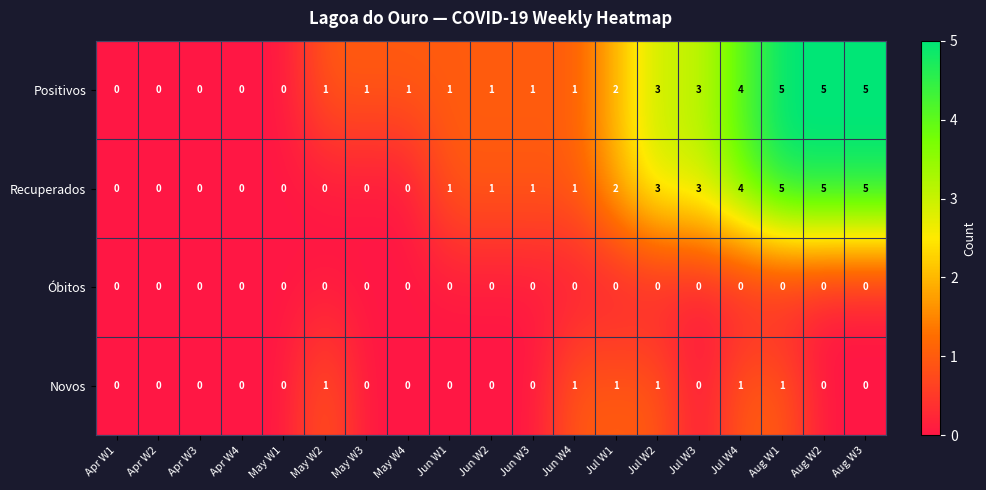

Which series changed the most between May W4 and Aug W1?

Recuperados